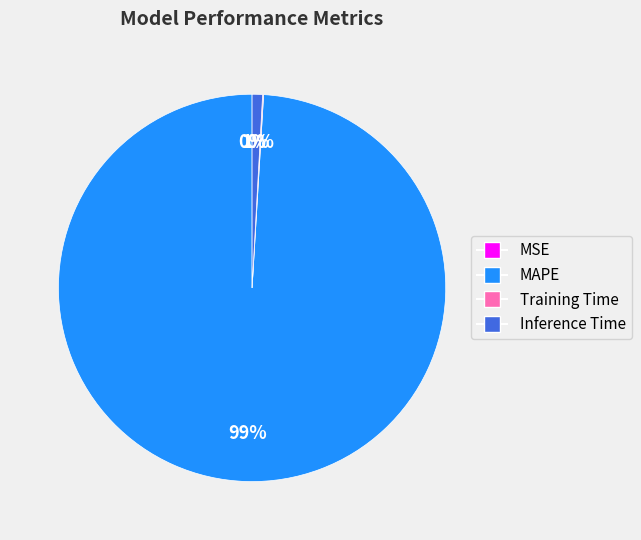

Is it true that MAPE is 99% of the pie?

True